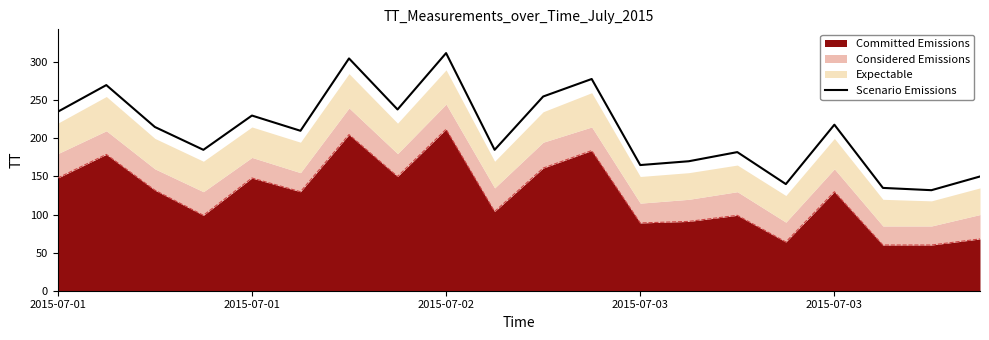

What is the label of the 13th point from the right?

7